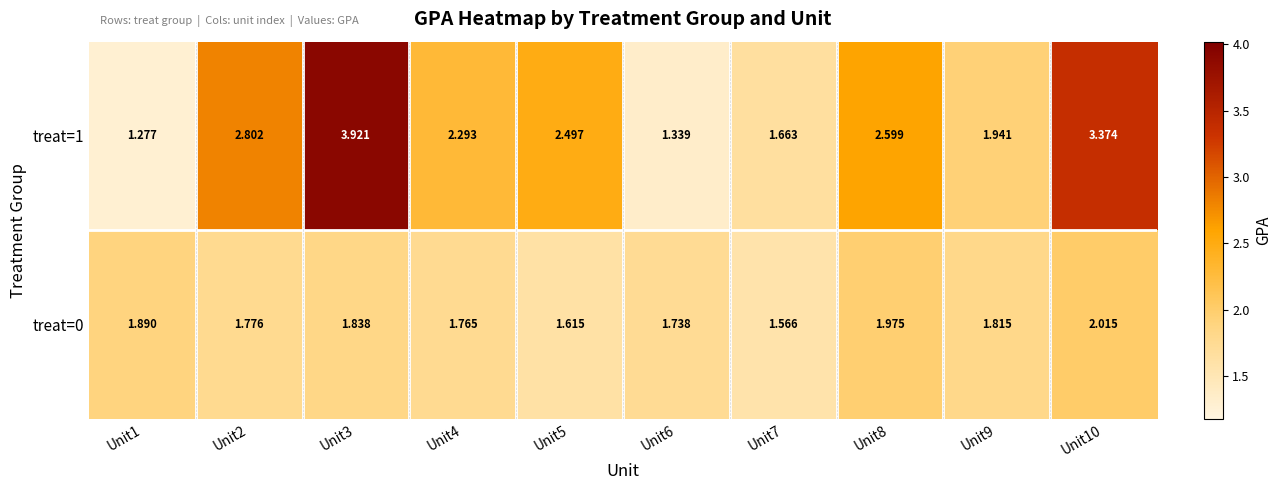

Is the value of treat=0 at Unit5 greater than the value of treat=1 at Unit3?

No